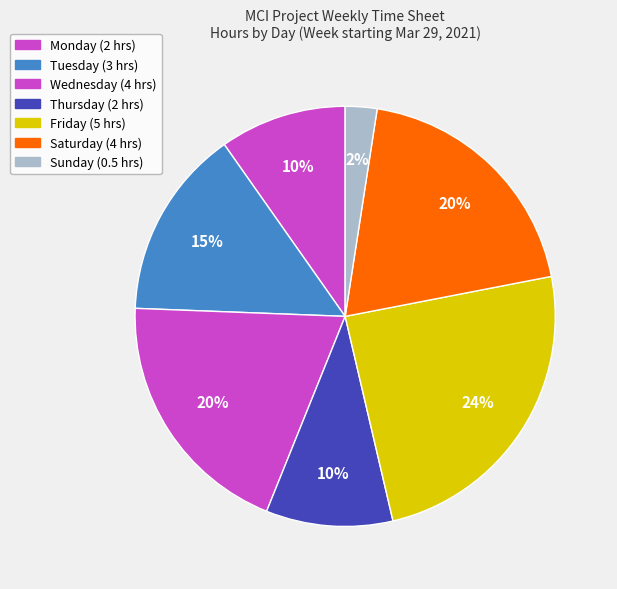

How many segments does this pie chart have?

7